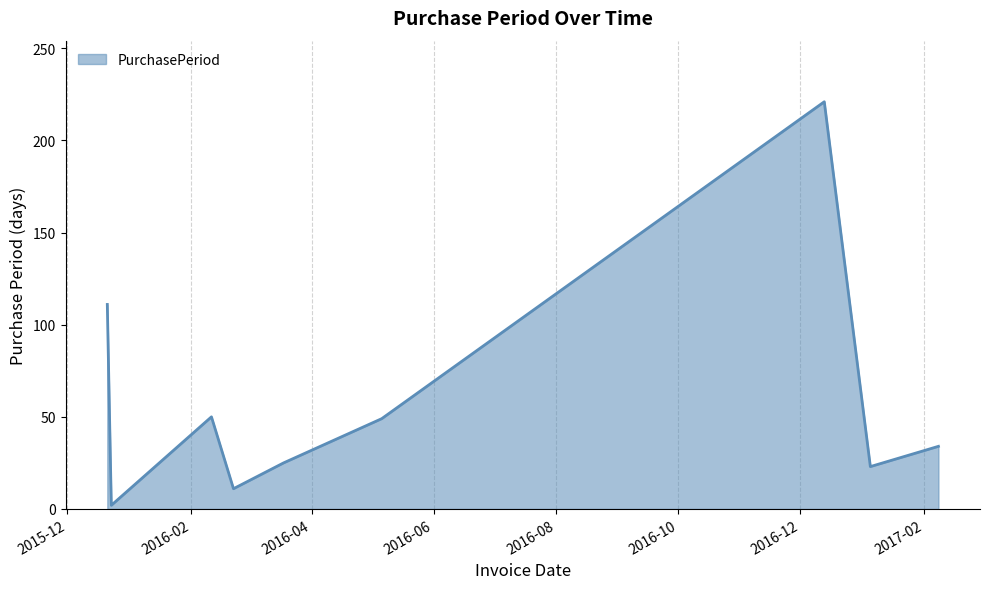

What is the difference between the maximum and minimum values?

219